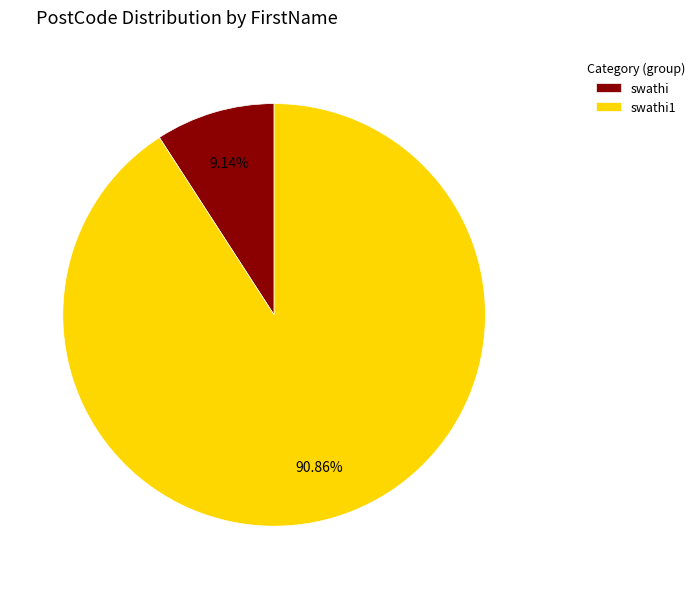

Between swathi1 and swathi, which is larger?

swathi1